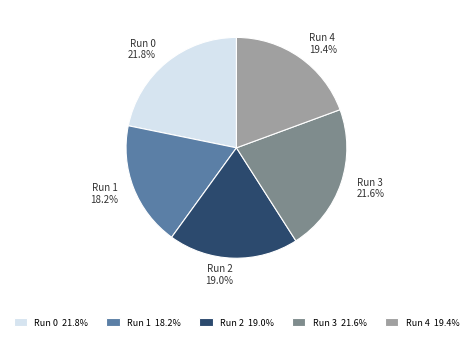

Count the number of slices in the pie.

5